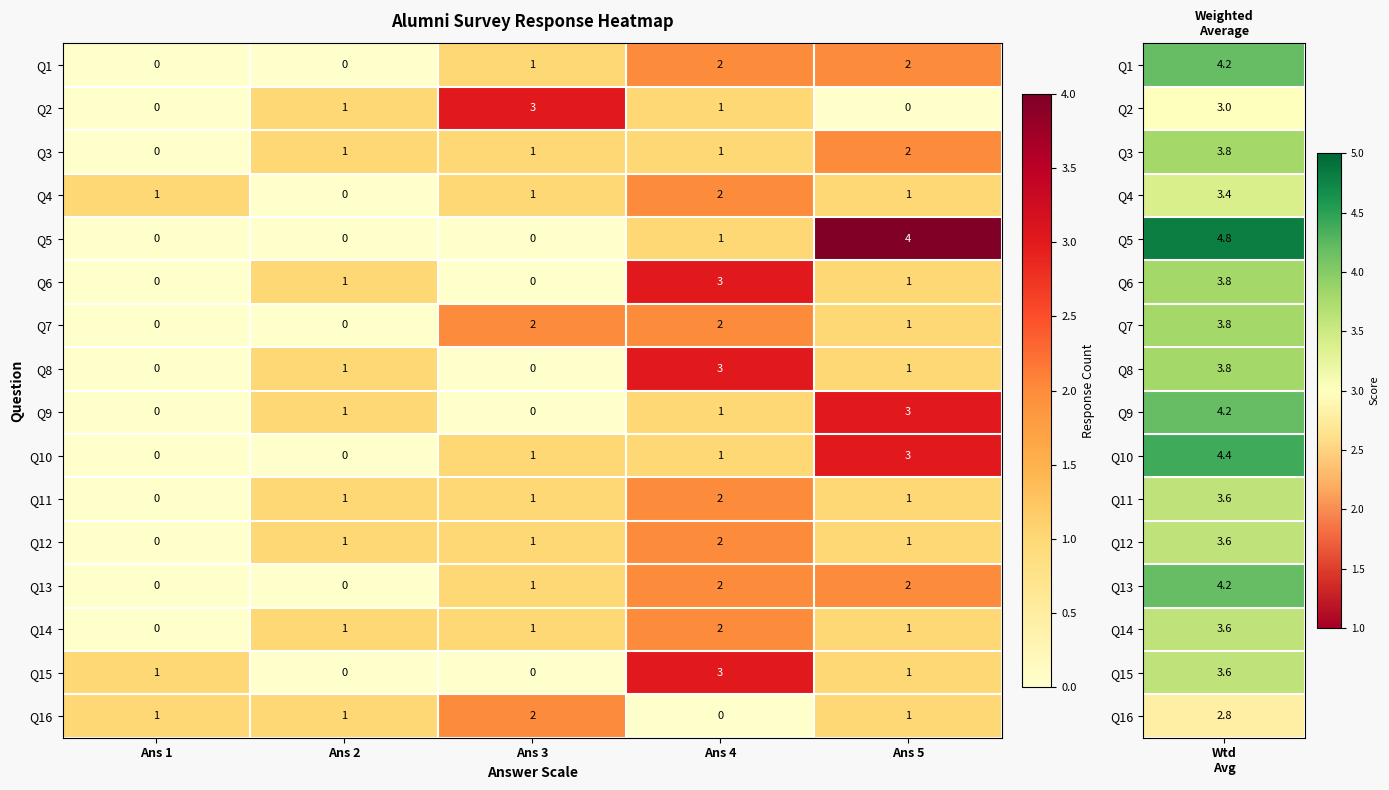

What is the spread (max minus min) of values at Ans 1?

1